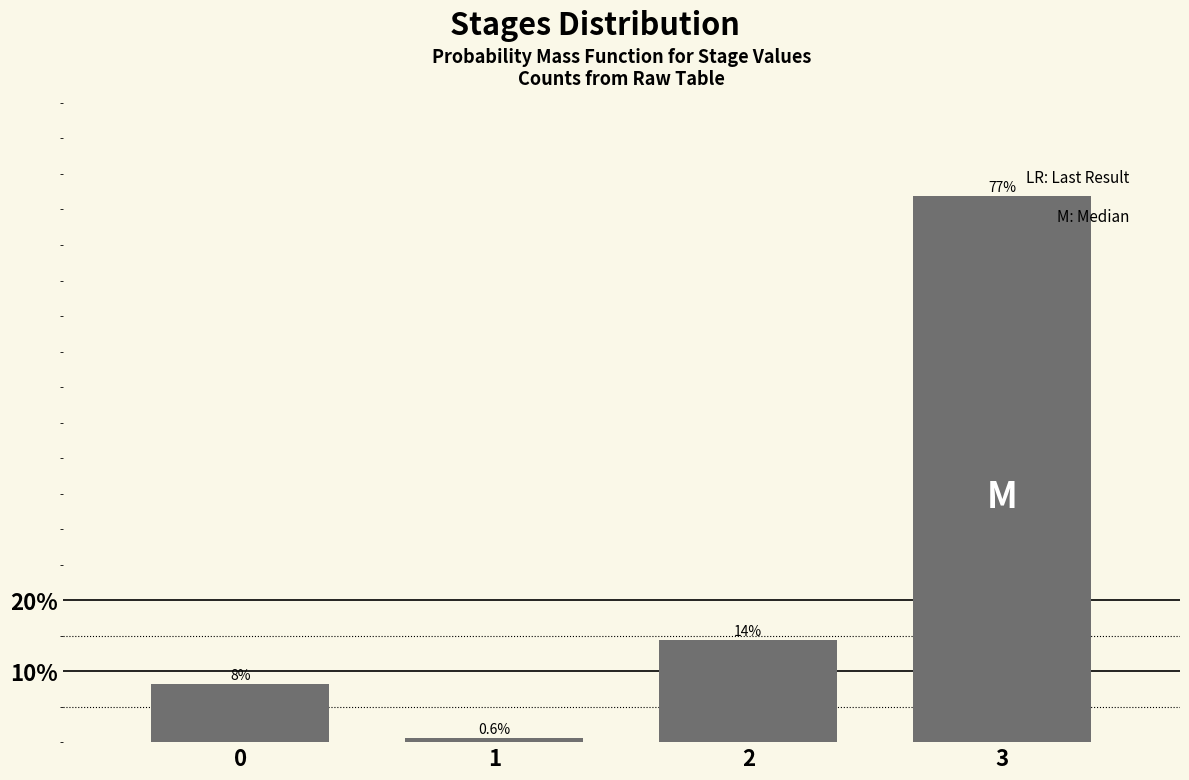

Reading left to right, what are all the values shown in this chart?

8.1	0.6	14.4	76.9